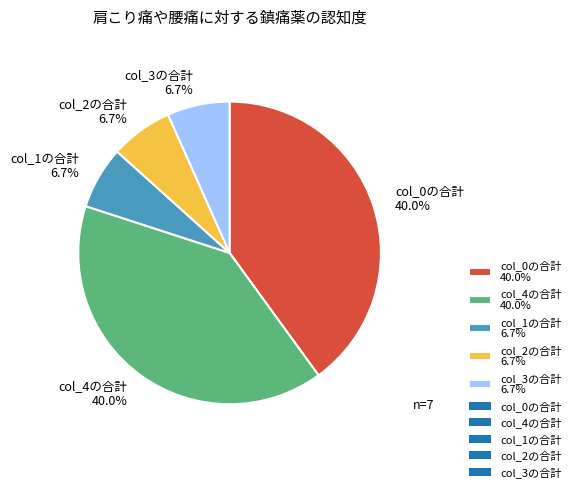

What percentage is NOT represented by col_2の合計 6.7%?

93.3%